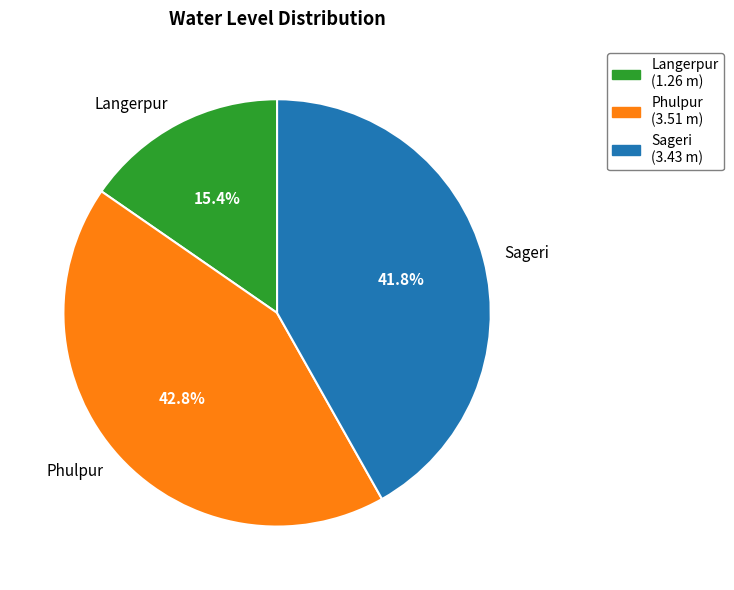

Is there any slice that represents more than half of the pie?

No